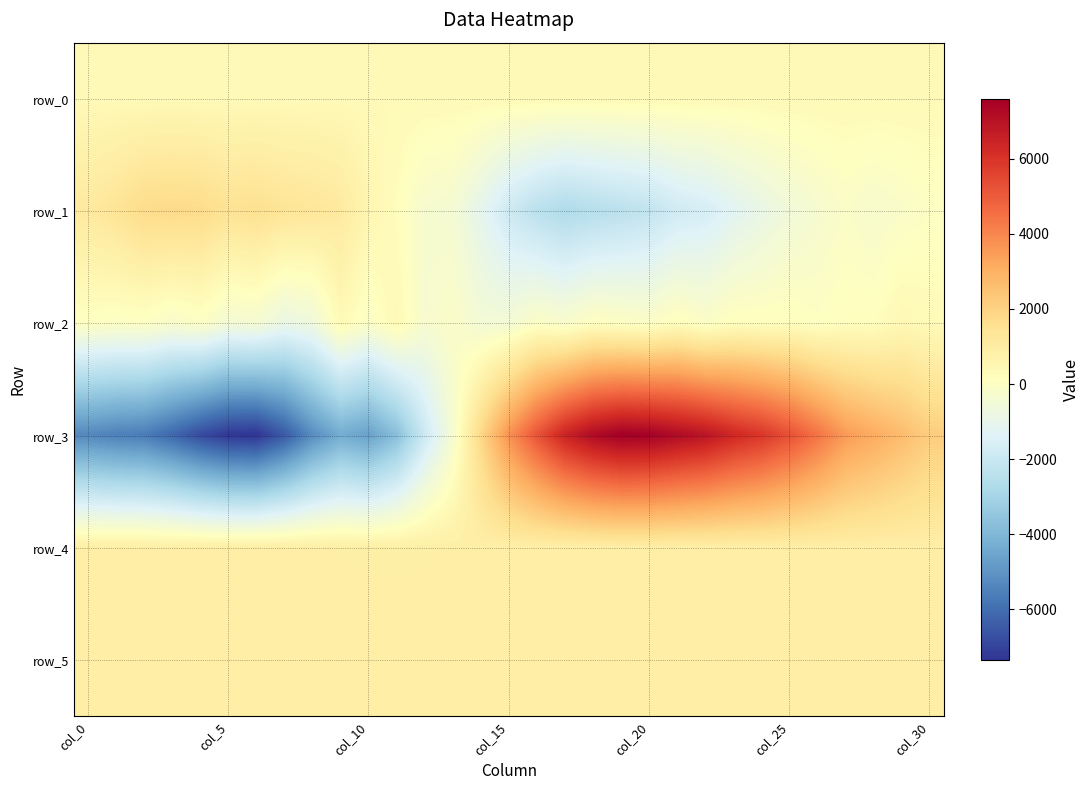

How many data points in row_5 are less than 901?

15